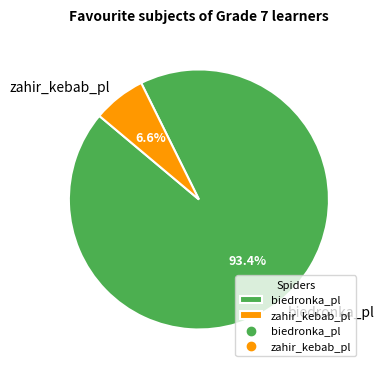

What portion of the pie excludes biedronka_pl?

6.6%